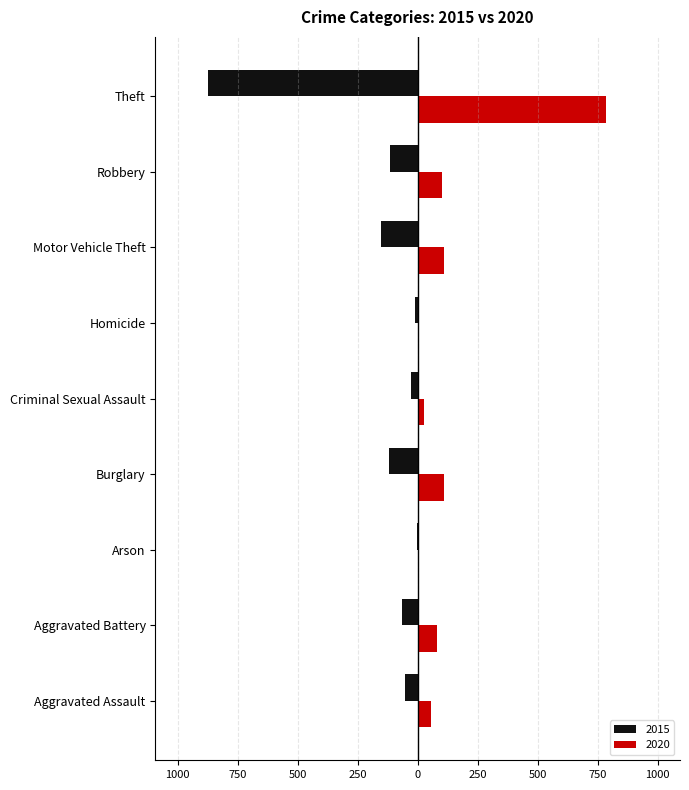

What position from the left is Arson?

3